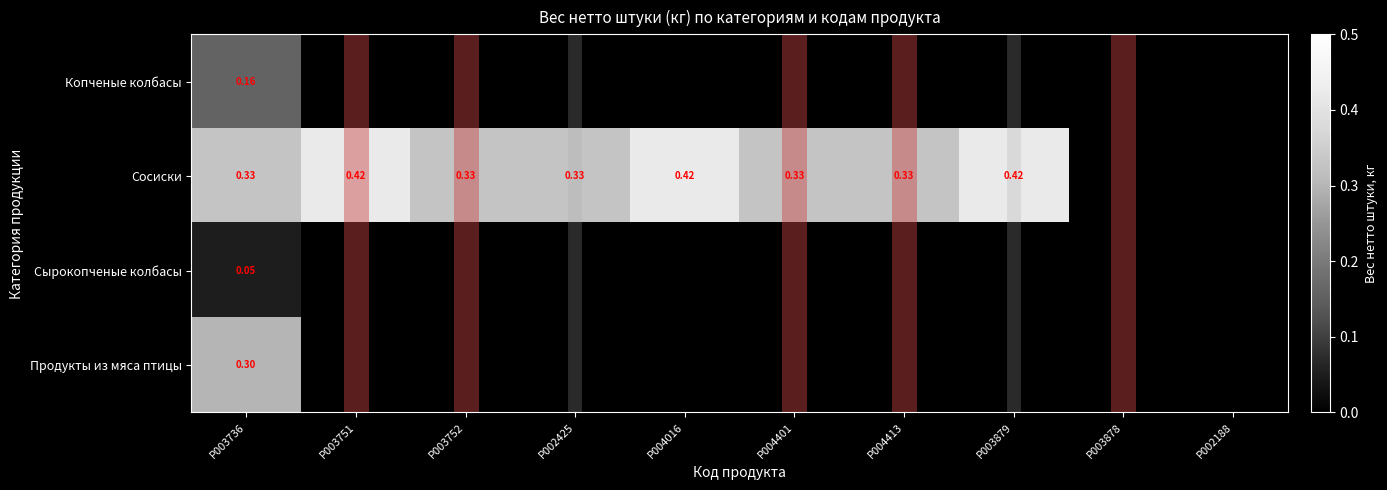

The value of Сырокопченые колбасы at P003751 is 0.0. True or false?

True